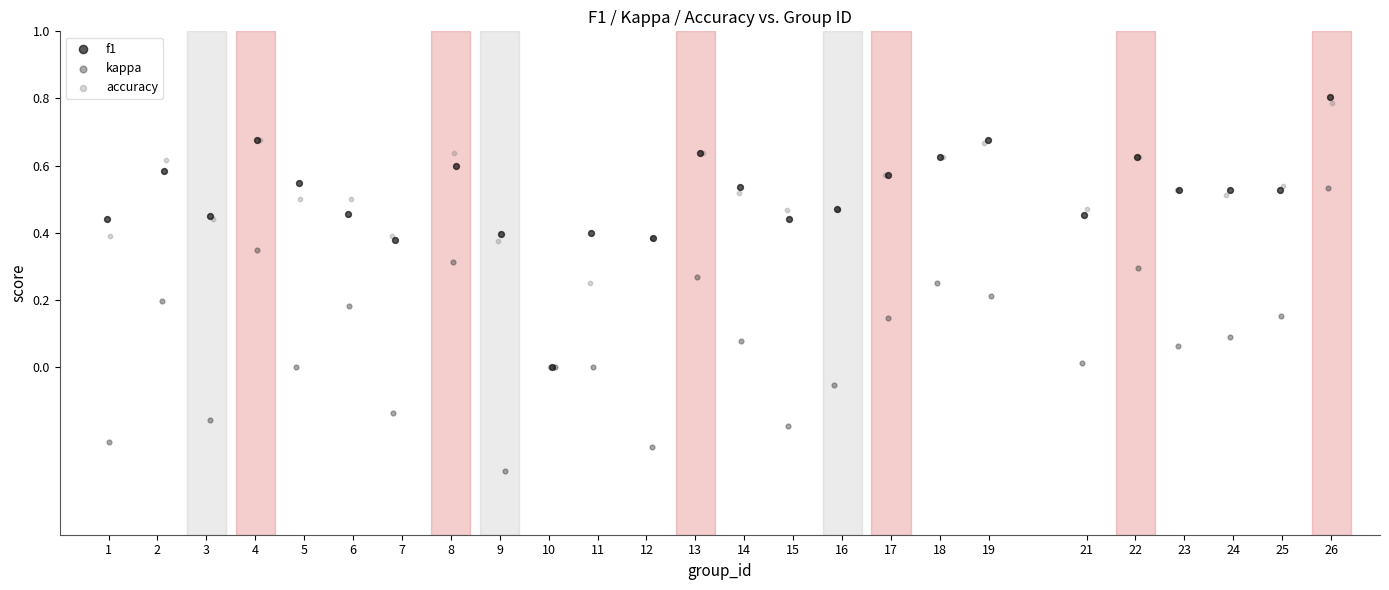

What are all the series names shown in the legend?

f1, kappa, accuracy